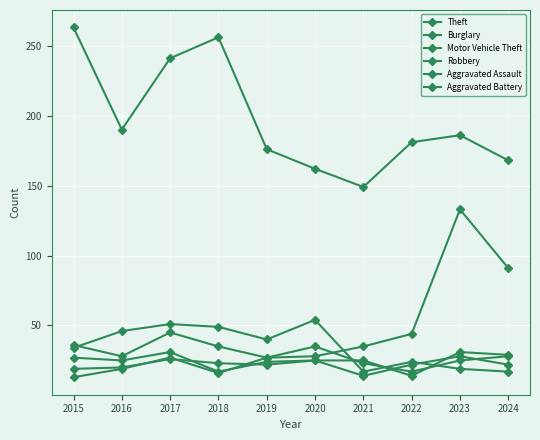

Count the number of categories in the chart.

10